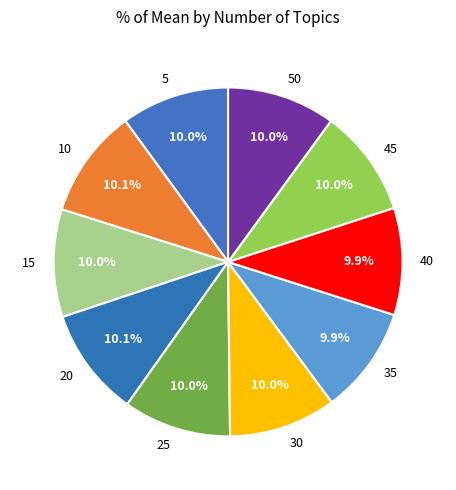

Do 25 and 10 together represent more than half of the pie?

No